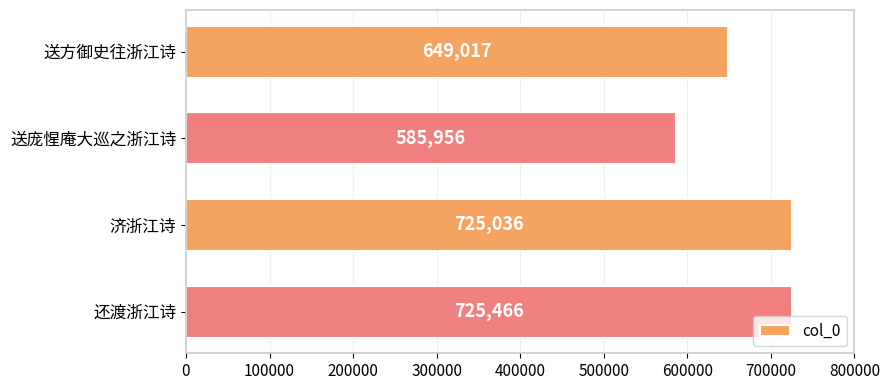

Reading top to bottom, extract all data points from this chart.

649017	585956	725036	725466